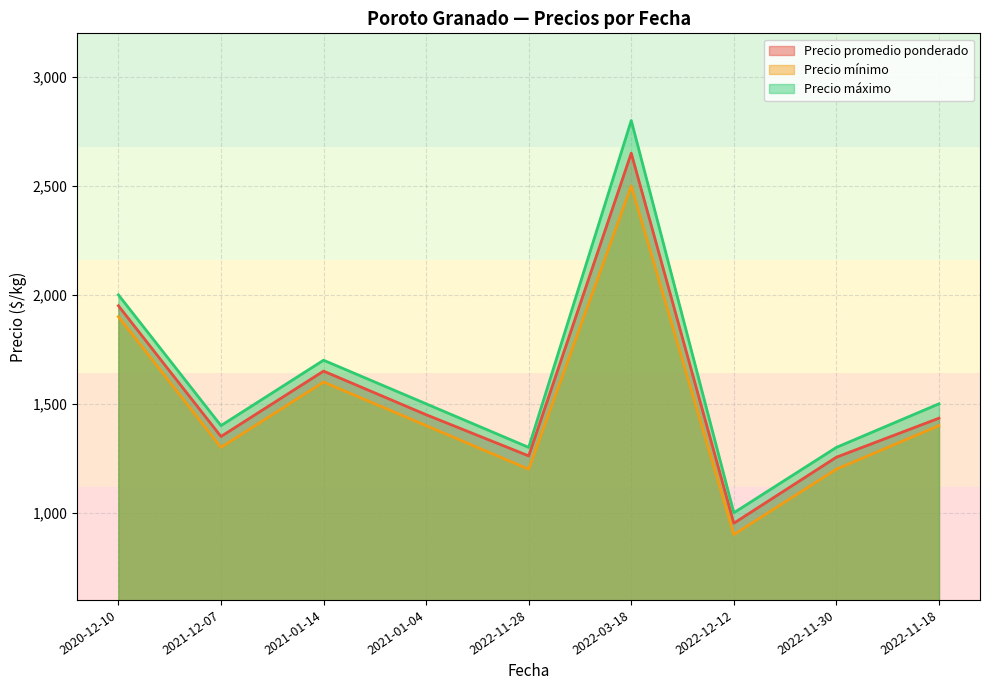

Rank the series by their maximum value, from highest to lowest.

Precio máximo, Precio promedio ponderado, Precio mínimo